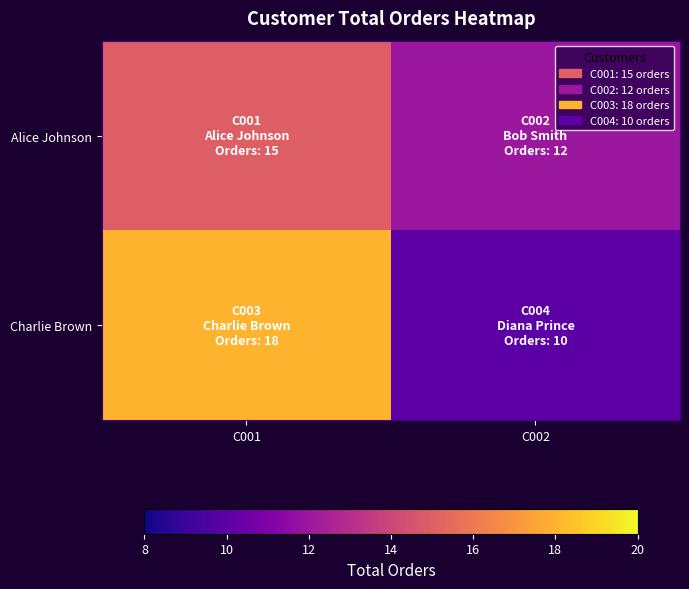

Which series changed the most between C001 and C002?

Charlie Brown